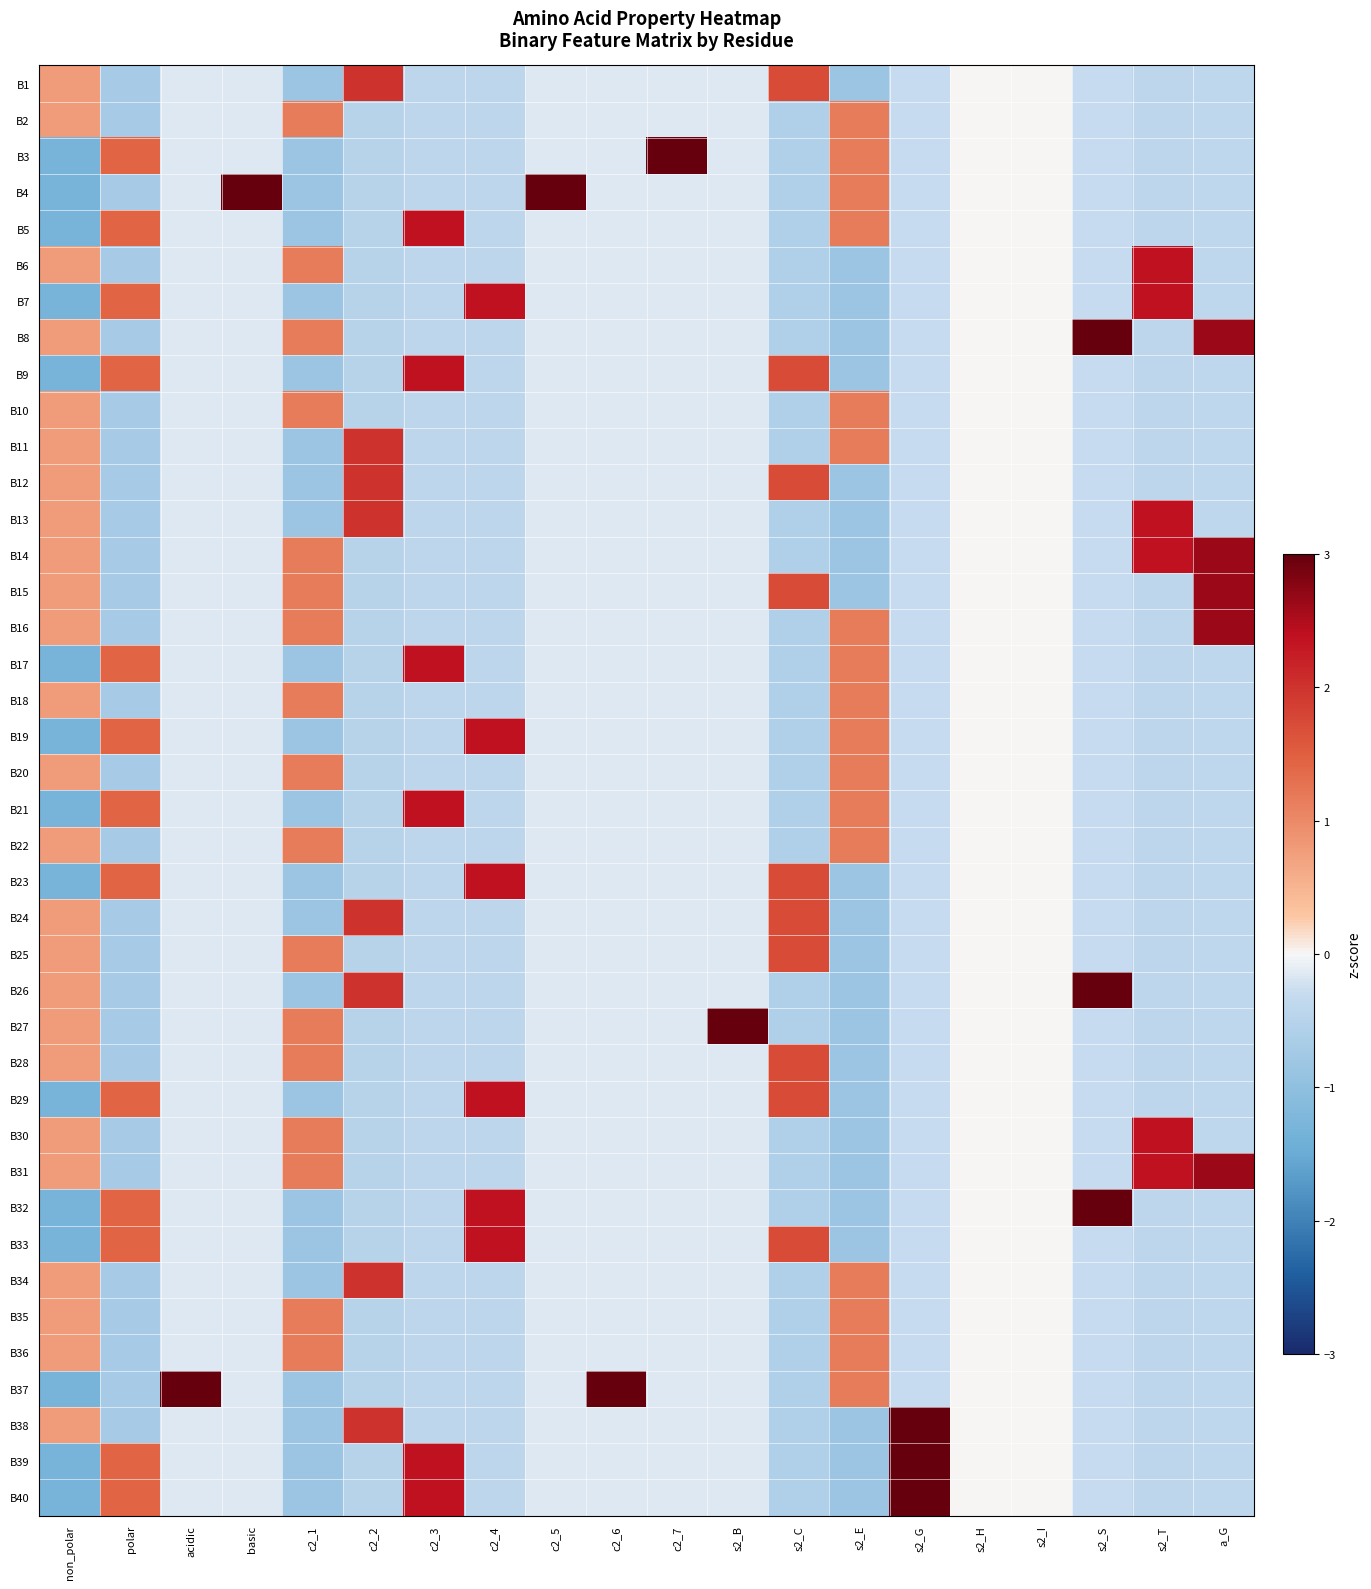

Reading right to left, what are all the values shown in this chart?

B1: a_G=-0.4	s2_T=-0.4	s2_S=-0.3	s2_I=0.0	s2_H=0.0	s2_G=-0.3	s2_E=-0.9	s2_C=1.7	s2_B=-0.2	c2_7=-0.2	c2_6=-0.2	c2_5=-0.2	c2_4=-0.4	c2_3=-0.4	c2_2=2.0	c2_1=-0.9	basic=-0.2	acidic=-0.2	polar=-0.7	non_polar=0.8
B2: a_G=-0.4	s2_T=-0.4	s2_S=-0.3	s2_I=0.0	s2_H=0.0	s2_G=-0.3	s2_E=1.2	s2_C=-0.6	s2_B=-0.2	c2_7=-0.2	c2_6=-0.2	c2_5=-0.2	c2_4=-0.4	c2_3=-0.4	c2_2=-0.5	c2_1=1.2	basic=-0.2	acidic=-0.2	polar=-0.7	non_polar=0.8
B3: a_G=-0.4	s2_T=-0.4	s2_S=-0.3	s2_I=0.0	s2_H=0.0	s2_G=-0.3	s2_E=1.2	s2_C=-0.6	s2_B=-0.2	c2_7=6.2	c2_6=-0.2	c2_5=-0.2	c2_4=-0.4	c2_3=-0.4	c2_2=-0.5	c2_1=-0.9	basic=-0.2	acidic=-0.2	polar=1.4	non_polar=-1.3
B4: a_G=-0.4	s2_T=-0.4	s2_S=-0.3	s2_I=0.0	s2_H=0.0	s2_G=-0.3	s2_E=1.2	s2_C=-0.6	s2_B=-0.2	c2_7=-0.2	c2_6=-0.2	c2_5=6.2	c2_4=-0.4	c2_3=-0.4	c2_2=-0.5	c2_1=-0.9	basic=6.2	acidic=-0.2	polar=-0.7	non_polar=-1.3
B5: a_G=-0.4	s2_T=-0.4	s2_S=-0.3	s2_I=0.0	s2_H=0.0	s2_G=-0.3	s2_E=1.2	s2_C=-0.6	s2_B=-0.2	c2_7=-0.2	c2_6=-0.2	c2_5=-0.2	c2_4=-0.4	c2_3=2.4	c2_2=-0.5	c2_1=-0.9	basic=-0.2	acidic=-0.2	polar=1.4	non_polar=-1.3
B6: a_G=-0.4	s2_T=2.4	s2_S=-0.3	s2_I=0.0	s2_H=0.0	s2_G=-0.3	s2_E=-0.9	s2_C=-0.6	s2_B=-0.2	c2_7=-0.2	c2_6=-0.2	c2_5=-0.2	c2_4=-0.4	c2_3=-0.4	c2_2=-0.5	c2_1=1.2	basic=-0.2	acidic=-0.2	polar=-0.7	non_polar=0.8
B7: a_G=-0.4	s2_T=2.4	s2_S=-0.3	s2_I=0.0	s2_H=0.0	s2_G=-0.3	s2_E=-0.9	s2_C=-0.6	s2_B=-0.2	c2_7=-0.2	c2_6=-0.2	c2_5=-0.2	c2_4=2.4	c2_3=-0.4	c2_2=-0.5	c2_1=-0.9	basic=-0.2	acidic=-0.2	polar=1.4	non_polar=-1.3
B8: a_G=2.6	s2_T=-0.4	s2_S=3.5	s2_I=0.0	s2_H=0.0	s2_G=-0.3	s2_E=-0.9	s2_C=-0.6	s2_B=-0.2	c2_7=-0.2	c2_6=-0.2	c2_5=-0.2	c2_4=-0.4	c2_3=-0.4	c2_2=-0.5	c2_1=1.2	basic=-0.2	acidic=-0.2	polar=-0.7	non_polar=0.8
B9: a_G=-0.4	s2_T=-0.4	s2_S=-0.3	s2_I=0.0	s2_H=0.0	s2_G=-0.3	s2_E=-0.9	s2_C=1.7	s2_B=-0.2	c2_7=-0.2	c2_6=-0.2	c2_5=-0.2	c2_4=-0.4	c2_3=2.4	c2_2=-0.5	c2_1=-0.9	basic=-0.2	acidic=-0.2	polar=1.4	non_polar=-1.3
B10: a_G=-0.4	s2_T=-0.4	s2_S=-0.3	s2_I=0.0	s2_H=0.0	s2_G=-0.3	s2_E=1.2	s2_C=-0.6	s2_B=-0.2	c2_7=-0.2	c2_6=-0.2	c2_5=-0.2	c2_4=-0.4	c2_3=-0.4	c2_2=-0.5	c2_1=1.2	basic=-0.2	acidic=-0.2	polar=-0.7	non_polar=0.8
B11: a_G=-0.4	s2_T=-0.4	s2_S=-0.3	s2_I=0.0	s2_H=0.0	s2_G=-0.3	s2_E=1.2	s2_C=-0.6	s2_B=-0.2	c2_7=-0.2	c2_6=-0.2	c2_5=-0.2	c2_4=-0.4	c2_3=-0.4	c2_2=2.0	c2_1=-0.9	basic=-0.2	acidic=-0.2	polar=-0.7	non_polar=0.8
B12: a_G=-0.4	s2_T=-0.4	s2_S=-0.3	s2_I=0.0	s2_H=0.0	s2_G=-0.3	s2_E=-0.9	s2_C=1.7	s2_B=-0.2	c2_7=-0.2	c2_6=-0.2	c2_5=-0.2	c2_4=-0.4	c2_3=-0.4	c2_2=2.0	c2_1=-0.9	basic=-0.2	acidic=-0.2	polar=-0.7	non_polar=0.8
B13: a_G=-0.4	s2_T=2.4	s2_S=-0.3	s2_I=0.0	s2_H=0.0	s2_G=-0.3	s2_E=-0.9	s2_C=-0.6	s2_B=-0.2	c2_7=-0.2	c2_6=-0.2	c2_5=-0.2	c2_4=-0.4	c2_3=-0.4	c2_2=2.0	c2_1=-0.9	basic=-0.2	acidic=-0.2	polar=-0.7	non_polar=0.8
B14: a_G=2.6	s2_T=2.4	s2_S=-0.3	s2_I=0.0	s2_H=0.0	s2_G=-0.3	s2_E=-0.9	s2_C=-0.6	s2_B=-0.2	c2_7=-0.2	c2_6=-0.2	c2_5=-0.2	c2_4=-0.4	c2_3=-0.4	c2_2=-0.5	c2_1=1.2	basic=-0.2	acidic=-0.2	polar=-0.7	non_polar=0.8
B15: a_G=2.6	s2_T=-0.4	s2_S=-0.3	s2_I=0.0	s2_H=0.0	s2_G=-0.3	s2_E=-0.9	s2_C=1.7	s2_B=-0.2	c2_7=-0.2	c2_6=-0.2	c2_5=-0.2	c2_4=-0.4	c2_3=-0.4	c2_2=-0.5	c2_1=1.2	basic=-0.2	acidic=-0.2	polar=-0.7	non_polar=0.8
B16: a_G=2.6	s2_T=-0.4	s2_S=-0.3	s2_I=0.0	s2_H=0.0	s2_G=-0.3	s2_E=1.2	s2_C=-0.6	s2_B=-0.2	c2_7=-0.2	c2_6=-0.2	c2_5=-0.2	c2_4=-0.4	c2_3=-0.4	c2_2=-0.5	c2_1=1.2	basic=-0.2	acidic=-0.2	polar=-0.7	non_polar=0.8
B17: a_G=-0.4	s2_T=-0.4	s2_S=-0.3	s2_I=0.0	s2_H=0.0	s2_G=-0.3	s2_E=1.2	s2_C=-0.6	s2_B=-0.2	c2_7=-0.2	c2_6=-0.2	c2_5=-0.2	c2_4=-0.4	c2_3=2.4	c2_2=-0.5	c2_1=-0.9	basic=-0.2	acidic=-0.2	polar=1.4	non_polar=-1.3
B18: a_G=-0.4	s2_T=-0.4	s2_S=-0.3	s2_I=0.0	s2_H=0.0	s2_G=-0.3	s2_E=1.2	s2_C=-0.6	s2_B=-0.2	c2_7=-0.2	c2_6=-0.2	c2_5=-0.2	c2_4=-0.4	c2_3=-0.4	c2_2=-0.5	c2_1=1.2	basic=-0.2	acidic=-0.2	polar=-0.7	non_polar=0.8
B19: a_G=-0.4	s2_T=-0.4	s2_S=-0.3	s2_I=0.0	s2_H=0.0	s2_G=-0.3	s2_E=1.2	s2_C=-0.6	s2_B=-0.2	c2_7=-0.2	c2_6=-0.2	c2_5=-0.2	c2_4=2.4	c2_3=-0.4	c2_2=-0.5	c2_1=-0.9	basic=-0.2	acidic=-0.2	polar=1.4	non_polar=-1.3
B20: a_G=-0.4	s2_T=-0.4	s2_S=-0.3	s2_I=0.0	s2_H=0.0	s2_G=-0.3	s2_E=1.2	s2_C=-0.6	s2_B=-0.2	c2_7=-0.2	c2_6=-0.2	c2_5=-0.2	c2_4=-0.4	c2_3=-0.4	c2_2=-0.5	c2_1=1.2	basic=-0.2	acidic=-0.2	polar=-0.7	non_polar=0.8
B21: a_G=-0.4	s2_T=-0.4	s2_S=-0.3	s2_I=0.0	s2_H=0.0	s2_G=-0.3	s2_E=1.2	s2_C=-0.6	s2_B=-0.2	c2_7=-0.2	c2_6=-0.2	c2_5=-0.2	c2_4=-0.4	c2_3=2.4	c2_2=-0.5	c2_1=-0.9	basic=-0.2	acidic=-0.2	polar=1.4	non_polar=-1.3
B22: a_G=-0.4	s2_T=-0.4	s2_S=-0.3	s2_I=0.0	s2_H=0.0	s2_G=-0.3	s2_E=1.2	s2_C=-0.6	s2_B=-0.2	c2_7=-0.2	c2_6=-0.2	c2_5=-0.2	c2_4=-0.4	c2_3=-0.4	c2_2=-0.5	c2_1=1.2	basic=-0.2	acidic=-0.2	polar=-0.7	non_polar=0.8
B23: a_G=-0.4	s2_T=-0.4	s2_S=-0.3	s2_I=0.0	s2_H=0.0	s2_G=-0.3	s2_E=-0.9	s2_C=1.7	s2_B=-0.2	c2_7=-0.2	c2_6=-0.2	c2_5=-0.2	c2_4=2.4	c2_3=-0.4	c2_2=-0.5	c2_1=-0.9	basic=-0.2	acidic=-0.2	polar=1.4	non_polar=-1.3
B24: a_G=-0.4	s2_T=-0.4	s2_S=-0.3	s2_I=0.0	s2_H=0.0	s2_G=-0.3	s2_E=-0.9	s2_C=1.7	s2_B=-0.2	c2_7=-0.2	c2_6=-0.2	c2_5=-0.2	c2_4=-0.4	c2_3=-0.4	c2_2=2.0	c2_1=-0.9	basic=-0.2	acidic=-0.2	polar=-0.7	non_polar=0.8
B25: a_G=-0.4	s2_T=-0.4	s2_S=-0.3	s2_I=0.0	s2_H=0.0	s2_G=-0.3	s2_E=-0.9	s2_C=1.7	s2_B=-0.2	c2_7=-0.2	c2_6=-0.2	c2_5=-0.2	c2_4=-0.4	c2_3=-0.4	c2_2=-0.5	c2_1=1.2	basic=-0.2	acidic=-0.2	polar=-0.7	non_polar=0.8
B26: a_G=-0.4	s2_T=-0.4	s2_S=3.5	s2_I=0.0	s2_H=0.0	s2_G=-0.3	s2_E=-0.9	s2_C=-0.6	s2_B=-0.2	c2_7=-0.2	c2_6=-0.2	c2_5=-0.2	c2_4=-0.4	c2_3=-0.4	c2_2=2.0	c2_1=-0.9	basic=-0.2	acidic=-0.2	polar=-0.7	non_polar=0.8
B27: a_G=-0.4	s2_T=-0.4	s2_S=-0.3	s2_I=0.0	s2_H=0.0	s2_G=-0.3	s2_E=-0.9	s2_C=-0.6	s2_B=6.2	c2_7=-0.2	c2_6=-0.2	c2_5=-0.2	c2_4=-0.4	c2_3=-0.4	c2_2=-0.5	c2_1=1.2	basic=-0.2	acidic=-0.2	polar=-0.7	non_polar=0.8
B28: a_G=-0.4	s2_T=-0.4	s2_S=-0.3	s2_I=0.0	s2_H=0.0	s2_G=-0.3	s2_E=-0.9	s2_C=1.7	s2_B=-0.2	c2_7=-0.2	c2_6=-0.2	c2_5=-0.2	c2_4=-0.4	c2_3=-0.4	c2_2=-0.5	c2_1=1.2	basic=-0.2	acidic=-0.2	polar=-0.7	non_polar=0.8
B29: a_G=-0.4	s2_T=-0.4	s2_S=-0.3	s2_I=0.0	s2_H=0.0	s2_G=-0.3	s2_E=-0.9	s2_C=1.7	s2_B=-0.2	c2_7=-0.2	c2_6=-0.2	c2_5=-0.2	c2_4=2.4	c2_3=-0.4	c2_2=-0.5	c2_1=-0.9	basic=-0.2	acidic=-0.2	polar=1.4	non_polar=-1.3
B30: a_G=-0.4	s2_T=2.4	s2_S=-0.3	s2_I=0.0	s2_H=0.0	s2_G=-0.3	s2_E=-0.9	s2_C=-0.6	s2_B=-0.2	c2_7=-0.2	c2_6=-0.2	c2_5=-0.2	c2_4=-0.4	c2_3=-0.4	c2_2=-0.5	c2_1=1.2	basic=-0.2	acidic=-0.2	polar=-0.7	non_polar=0.8
B31: a_G=2.6	s2_T=2.4	s2_S=-0.3	s2_I=0.0	s2_H=0.0	s2_G=-0.3	s2_E=-0.9	s2_C=-0.6	s2_B=-0.2	c2_7=-0.2	c2_6=-0.2	c2_5=-0.2	c2_4=-0.4	c2_3=-0.4	c2_2=-0.5	c2_1=1.2	basic=-0.2	acidic=-0.2	polar=-0.7	non_polar=0.8
B32: a_G=-0.4	s2_T=-0.4	s2_S=3.5	s2_I=0.0	s2_H=0.0	s2_G=-0.3	s2_E=-0.9	s2_C=-0.6	s2_B=-0.2	c2_7=-0.2	c2_6=-0.2	c2_5=-0.2	c2_4=2.4	c2_3=-0.4	c2_2=-0.5	c2_1=-0.9	basic=-0.2	acidic=-0.2	polar=1.4	non_polar=-1.3
B33: a_G=-0.4	s2_T=-0.4	s2_S=-0.3	s2_I=0.0	s2_H=0.0	s2_G=-0.3	s2_E=-0.9	s2_C=1.7	s2_B=-0.2	c2_7=-0.2	c2_6=-0.2	c2_5=-0.2	c2_4=2.4	c2_3=-0.4	c2_2=-0.5	c2_1=-0.9	basic=-0.2	acidic=-0.2	polar=1.4	non_polar=-1.3
B34: a_G=-0.4	s2_T=-0.4	s2_S=-0.3	s2_I=0.0	s2_H=0.0	s2_G=-0.3	s2_E=1.2	s2_C=-0.6	s2_B=-0.2	c2_7=-0.2	c2_6=-0.2	c2_5=-0.2	c2_4=-0.4	c2_3=-0.4	c2_2=2.0	c2_1=-0.9	basic=-0.2	acidic=-0.2	polar=-0.7	non_polar=0.8
B35: a_G=-0.4	s2_T=-0.4	s2_S=-0.3	s2_I=0.0	s2_H=0.0	s2_G=-0.3	s2_E=1.2	s2_C=-0.6	s2_B=-0.2	c2_7=-0.2	c2_6=-0.2	c2_5=-0.2	c2_4=-0.4	c2_3=-0.4	c2_2=-0.5	c2_1=1.2	basic=-0.2	acidic=-0.2	polar=-0.7	non_polar=0.8
B36: a_G=-0.4	s2_T=-0.4	s2_S=-0.3	s2_I=0.0	s2_H=0.0	s2_G=-0.3	s2_E=1.2	s2_C=-0.6	s2_B=-0.2	c2_7=-0.2	c2_6=-0.2	c2_5=-0.2	c2_4=-0.4	c2_3=-0.4	c2_2=-0.5	c2_1=1.2	basic=-0.2	acidic=-0.2	polar=-0.7	non_polar=0.8
B37: a_G=-0.4	s2_T=-0.4	s2_S=-0.3	s2_I=0.0	s2_H=0.0	s2_G=-0.3	s2_E=1.2	s2_C=-0.6	s2_B=-0.2	c2_7=-0.2	c2_6=6.2	c2_5=-0.2	c2_4=-0.4	c2_3=-0.4	c2_2=-0.5	c2_1=-0.9	basic=-0.2	acidic=6.2	polar=-0.7	non_polar=-1.3
B38: a_G=-0.4	s2_T=-0.4	s2_S=-0.3	s2_I=0.0	s2_H=0.0	s2_G=3.5	s2_E=-0.9	s2_C=-0.6	s2_B=-0.2	c2_7=-0.2	c2_6=-0.2	c2_5=-0.2	c2_4=-0.4	c2_3=-0.4	c2_2=2.0	c2_1=-0.9	basic=-0.2	acidic=-0.2	polar=-0.7	non_polar=0.8
B39: a_G=-0.4	s2_T=-0.4	s2_S=-0.3	s2_I=0.0	s2_H=0.0	s2_G=3.5	s2_E=-0.9	s2_C=-0.6	s2_B=-0.2	c2_7=-0.2	c2_6=-0.2	c2_5=-0.2	c2_4=-0.4	c2_3=2.4	c2_2=-0.5	c2_1=-0.9	basic=-0.2	acidic=-0.2	polar=1.4	non_polar=-1.3
B40: a_G=-0.4	s2_T=-0.4	s2_S=-0.3	s2_I=0.0	s2_H=0.0	s2_G=3.5	s2_E=-0.9	s2_C=-0.6	s2_B=-0.2	c2_7=-0.2	c2_6=-0.2	c2_5=-0.2	c2_4=-0.4	c2_3=2.4	c2_2=-0.5	c2_1=-0.9	basic=-0.2	acidic=-0.2	polar=1.4	non_polar=-1.3